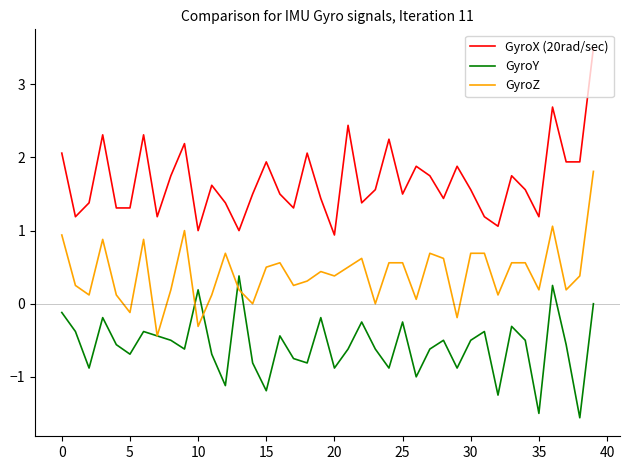

What is the difference between the maximum and second lowest values in the GyroZ series?

2.1